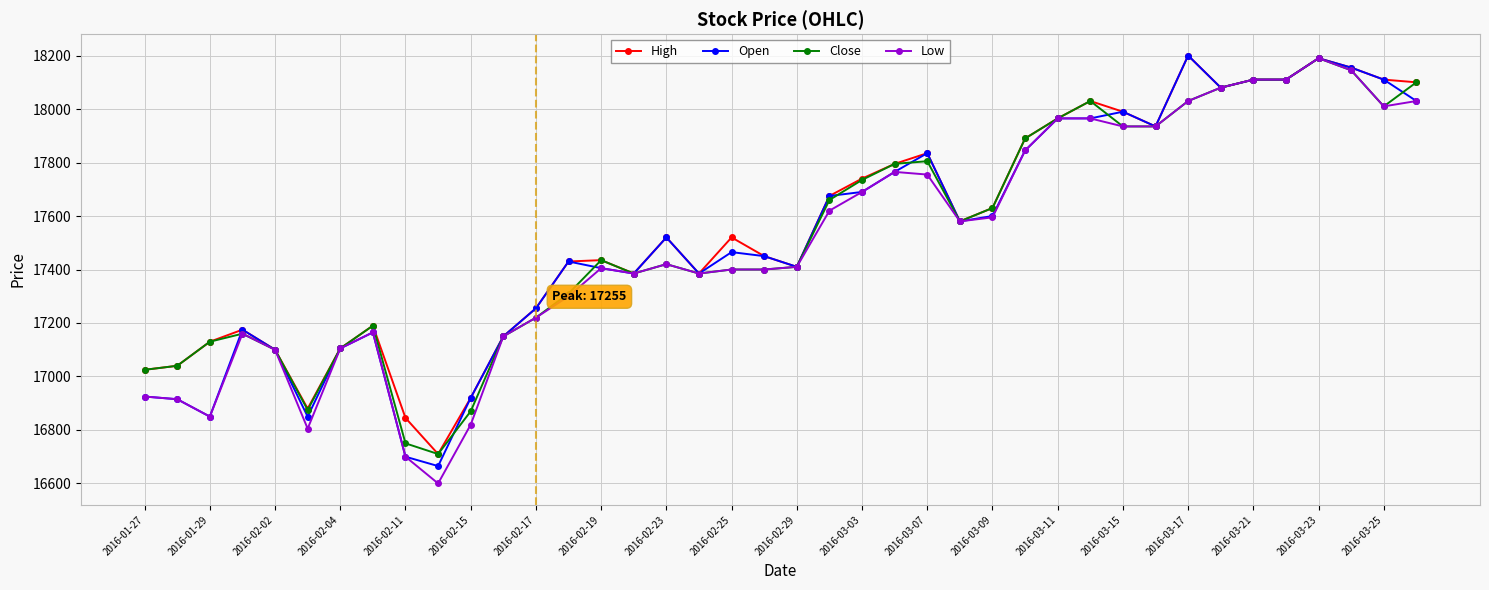

What is the highest value of the Close series?

18190